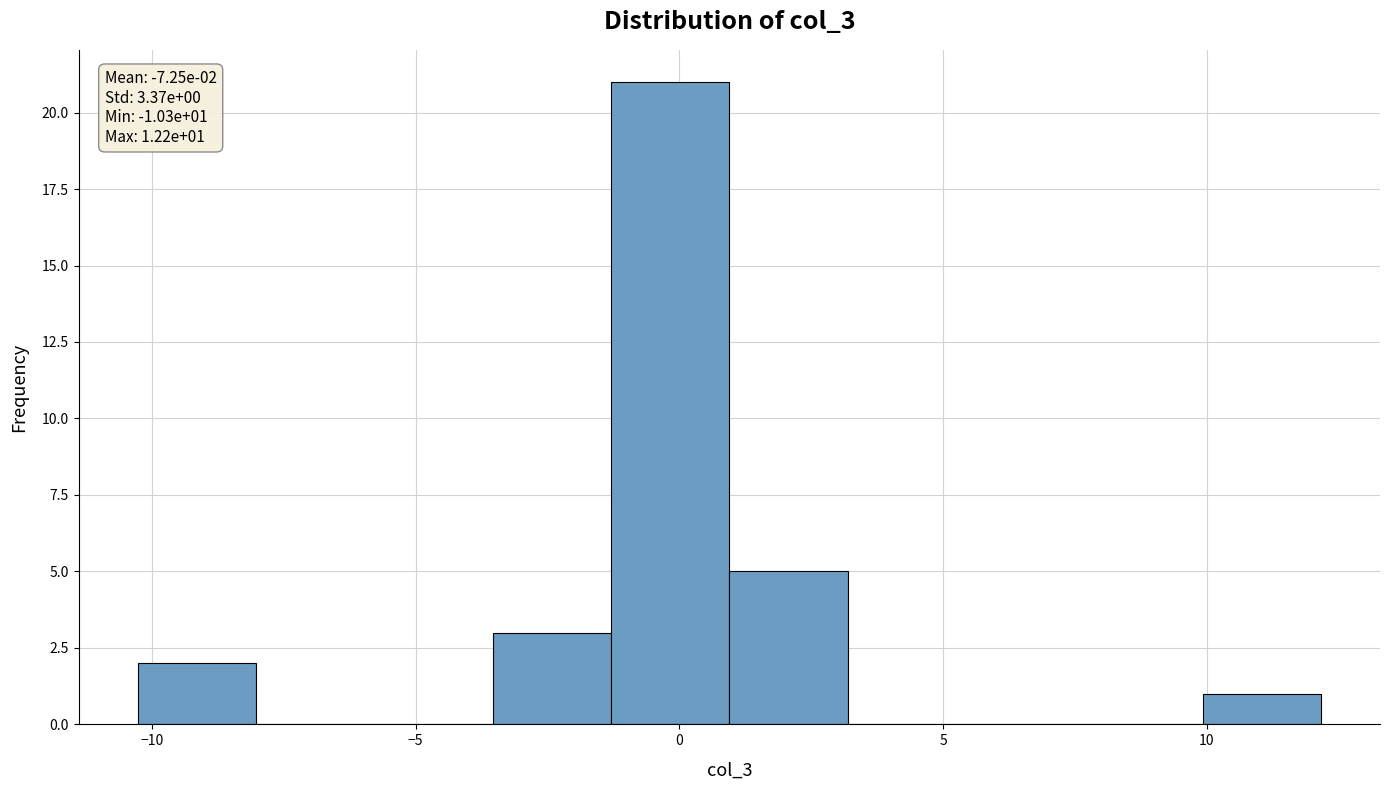

Which range on the x-axis has the tallest bar?

-1.5 to 1.0